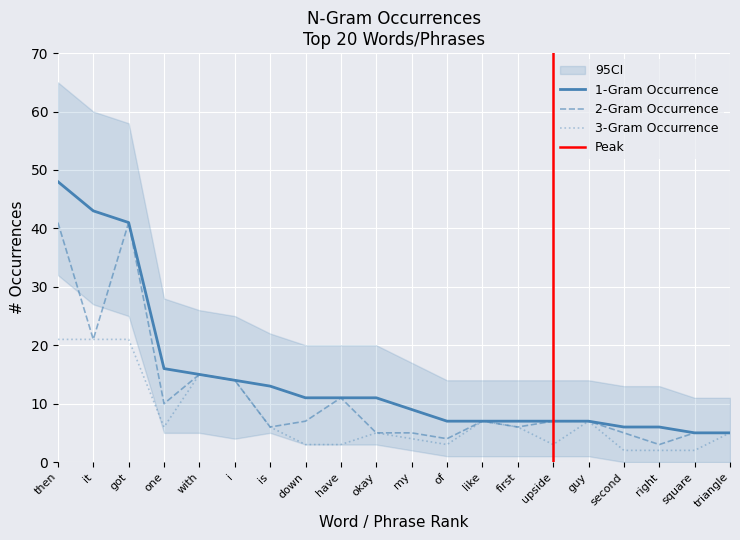

Between my and triangle, which is larger?

my